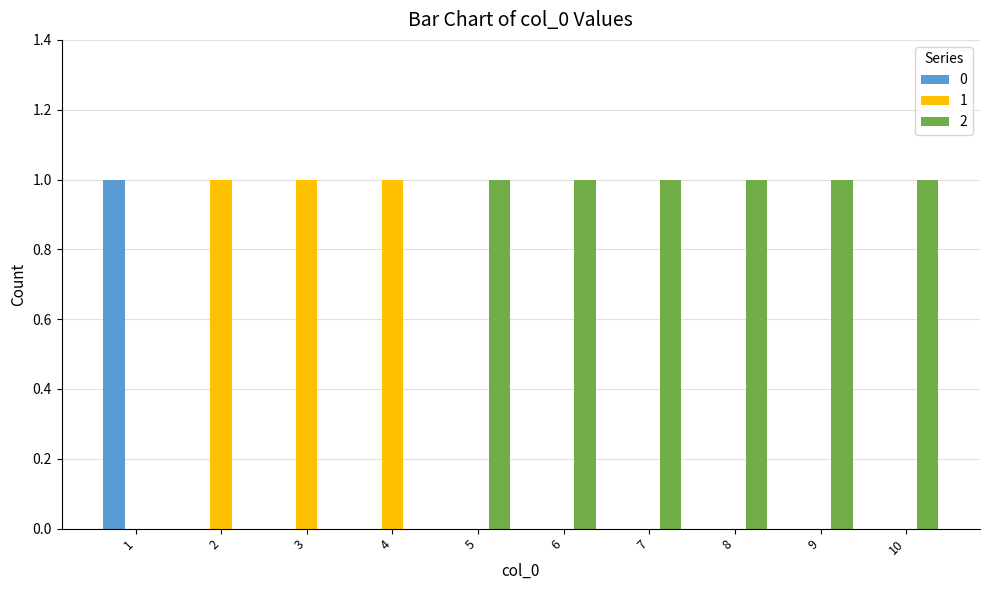

Is the value of 2 at 5 greater than the value of 0 at 5?

Yes